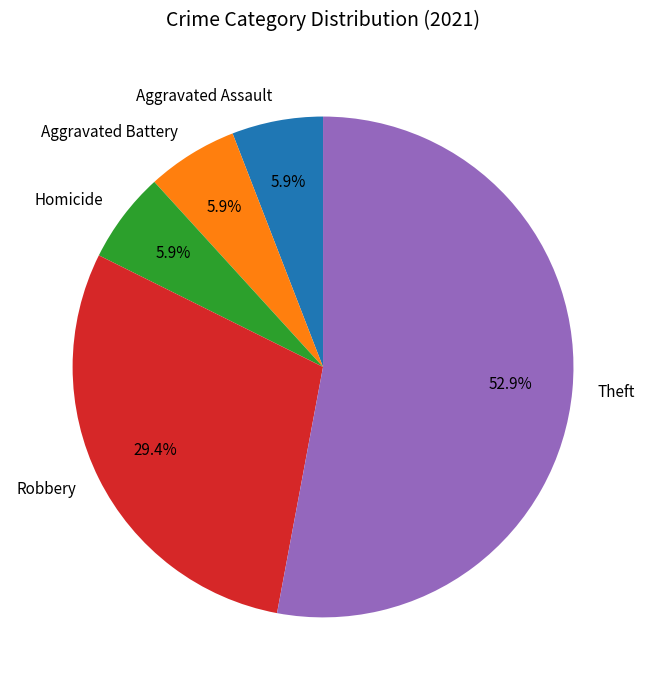

How many slices are in this pie chart?

5